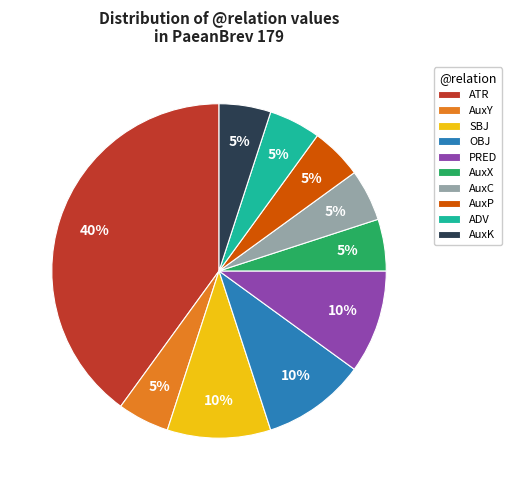

What is the ratio of the value at AuxK to the value at AuxX?

1.0